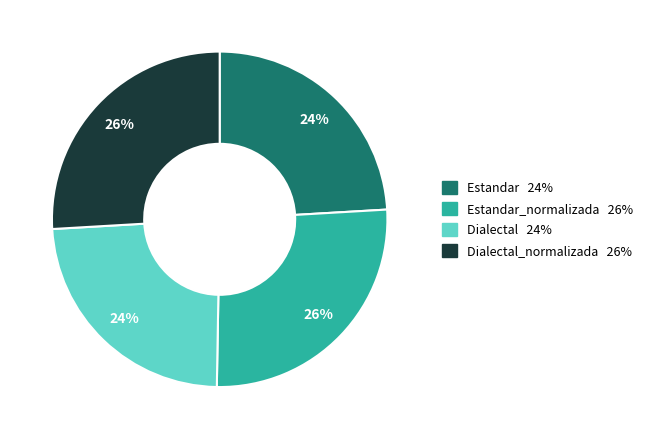

To the nearest percent, what is the average slice percentage?

25%